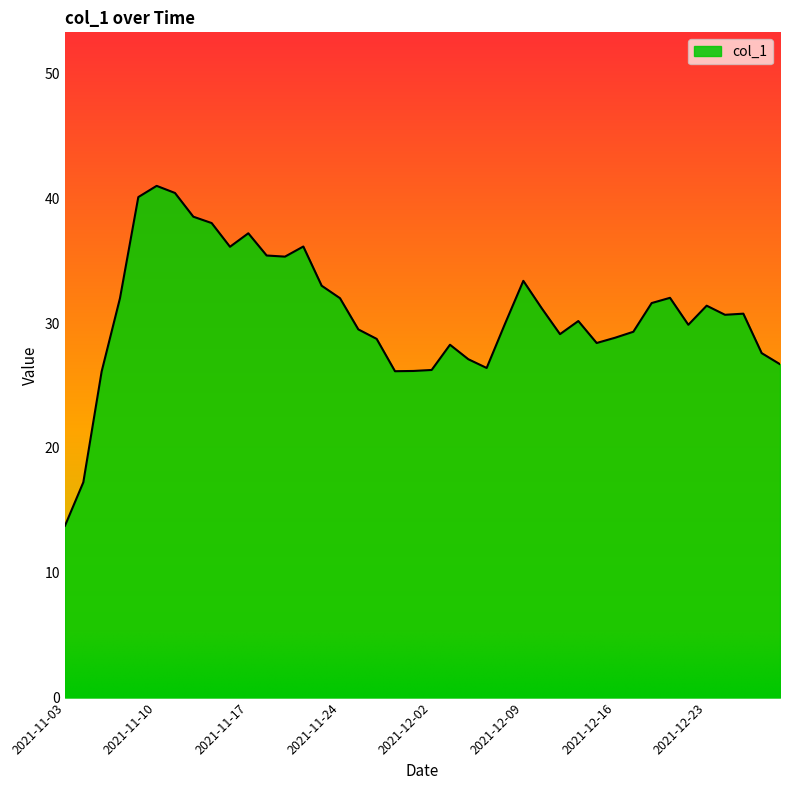

What is the difference between the second highest and second lowest values?

23.2